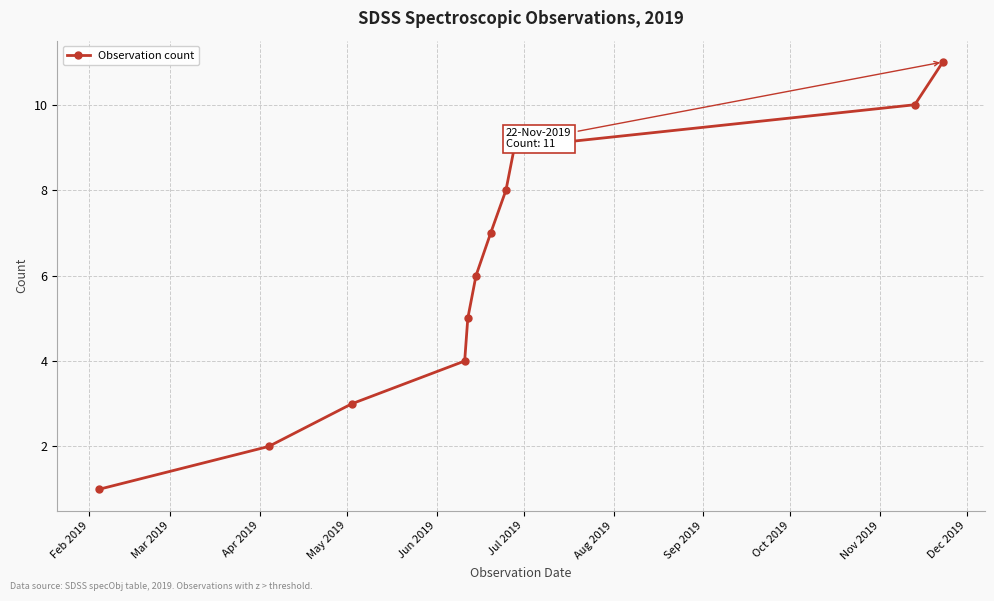

True or false: the data has more than 2 interior local peaks.

False